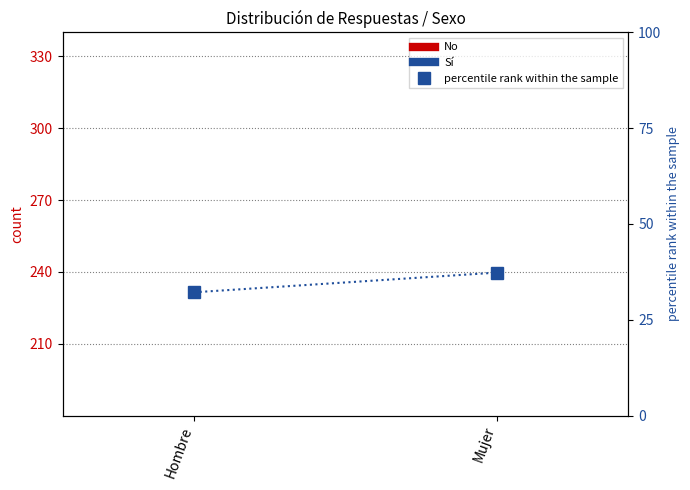

What is the total value across all series at Hombre?

262.2